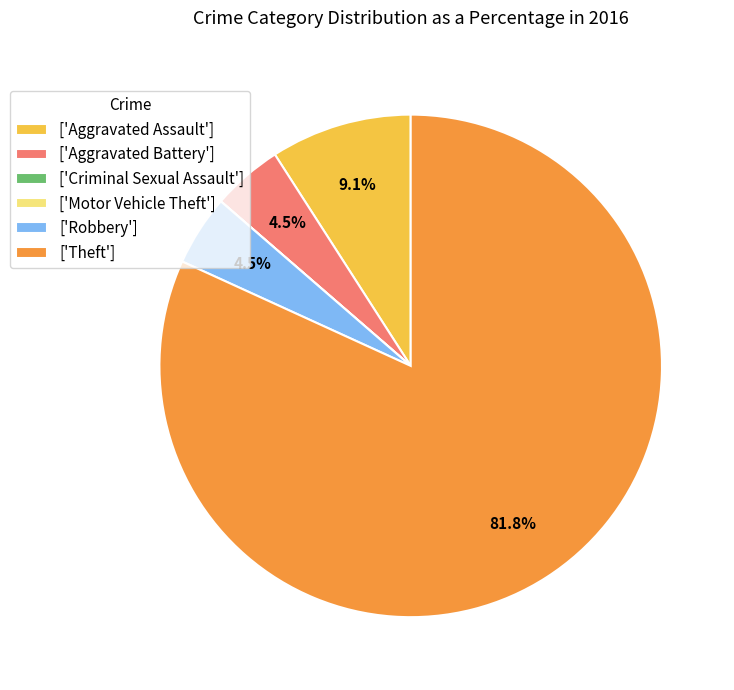

Which slice is the largest?

['Theft']